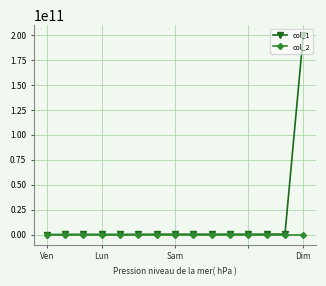

What is the greatest value displayed?

200000000000